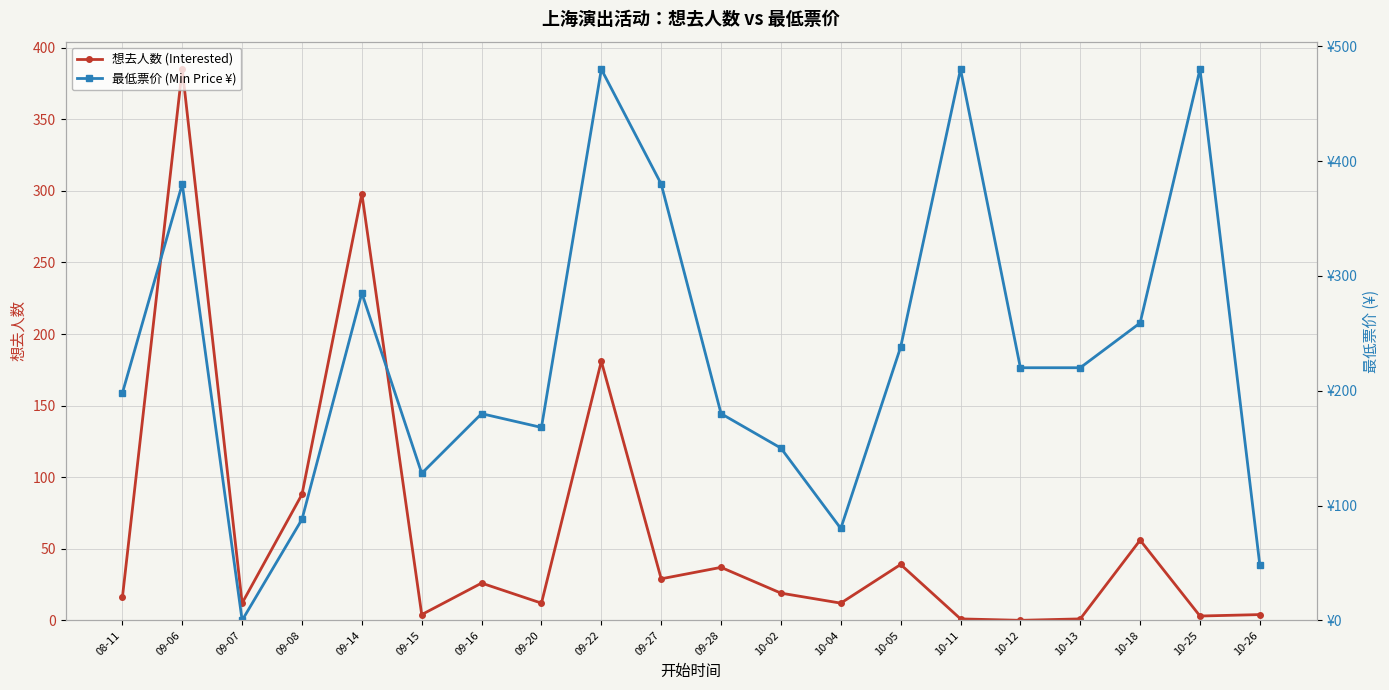

How many data points in 想去人数 (Interested) are less than 19?

10